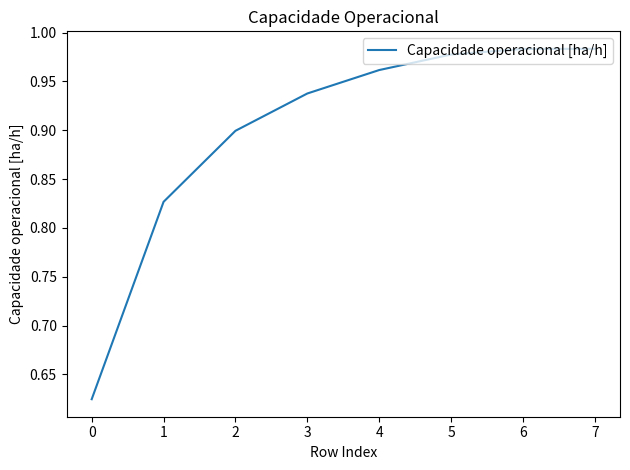

True or false: the data has more than 2 interior local peaks.

False